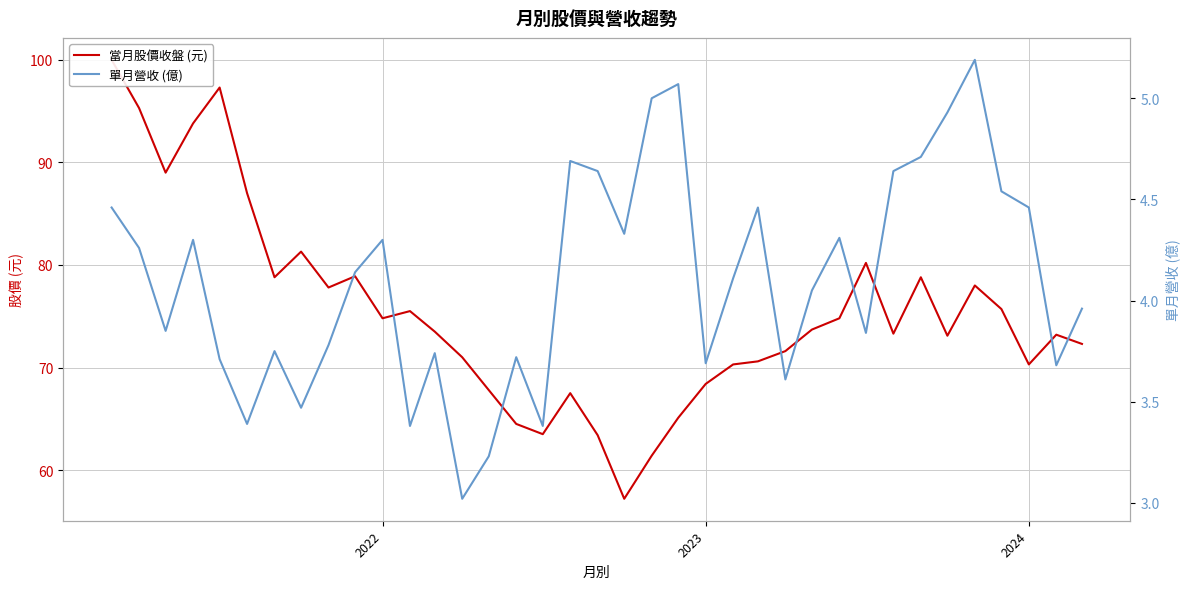

Which series has the largest range (max minus min)?

當月股價收盤 (元)